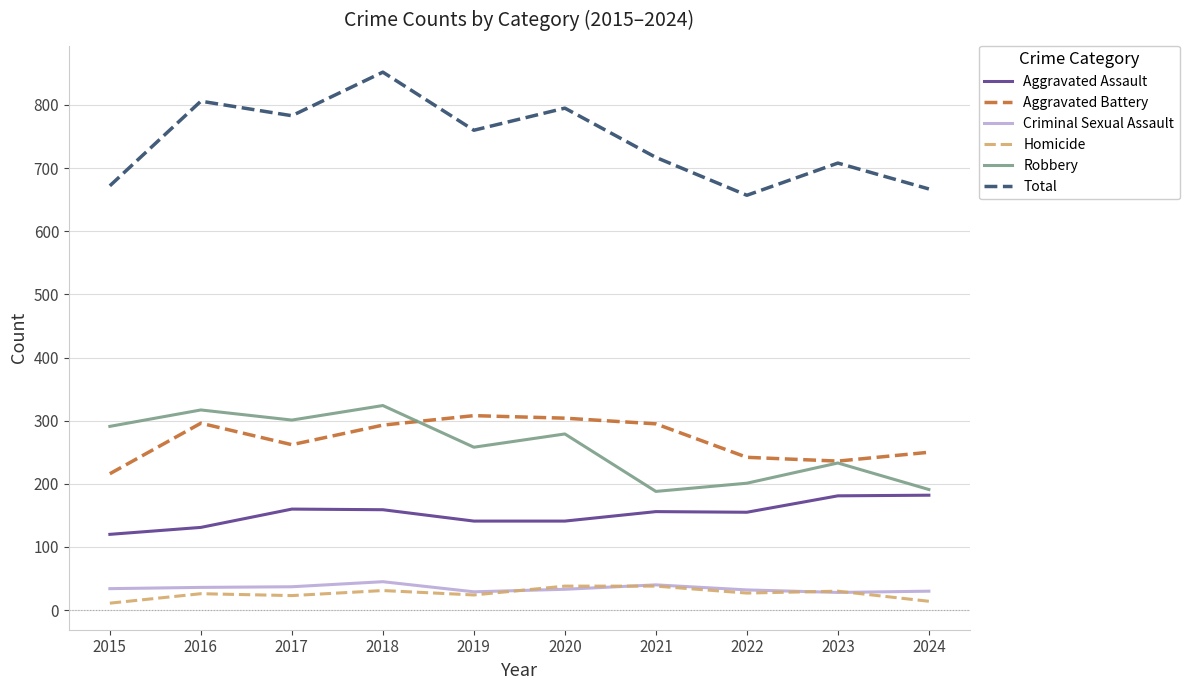

What is the difference between the maximum and minimum values in the Robbery series?

136